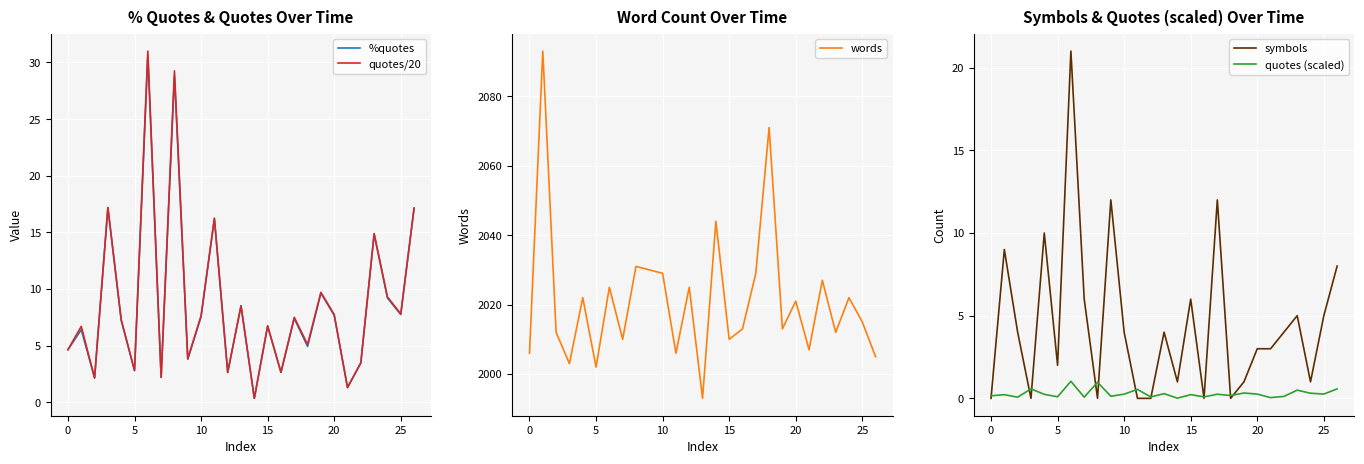

Rank the series at 16 from lowest to highest value.

symbols, quotes (scaled), %quotes, quotes/20, words